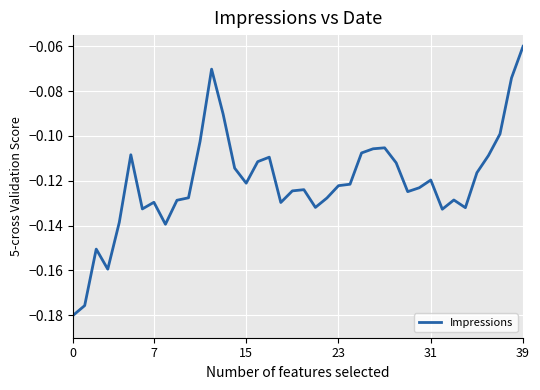

What is the difference between the maximum and minimum values?

0.1